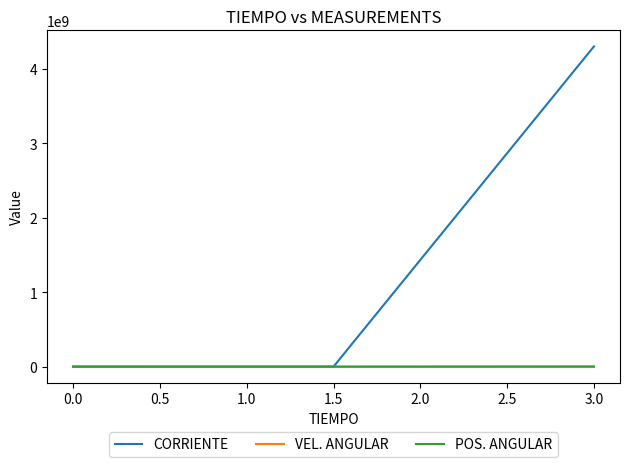

What is the maximum value shown in the chart?

4303895391.2